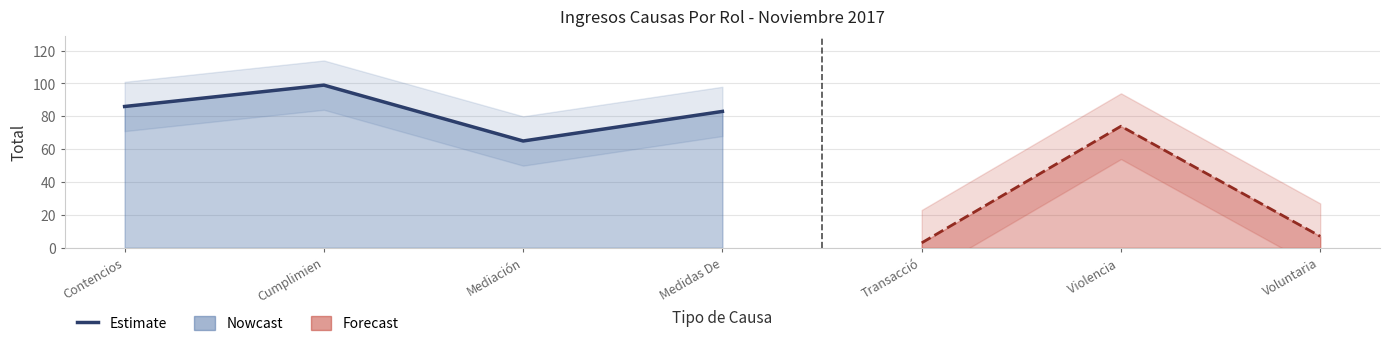

How many lines are shown in the chart?

1